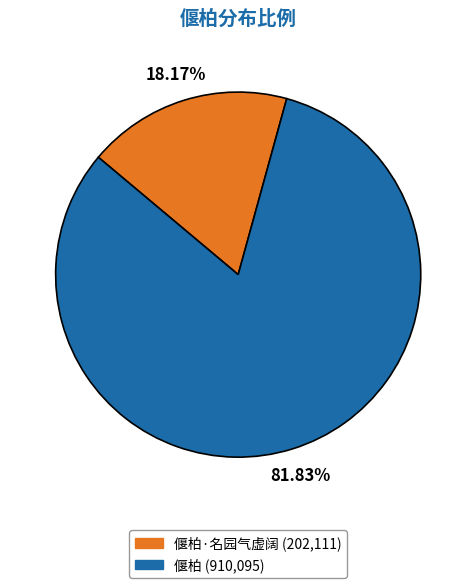

Does any single category account for the majority?

Yes